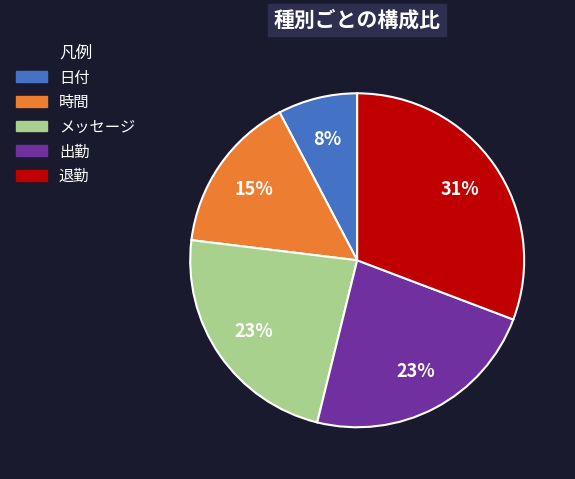

Is 日付 the majority of the pie?

No